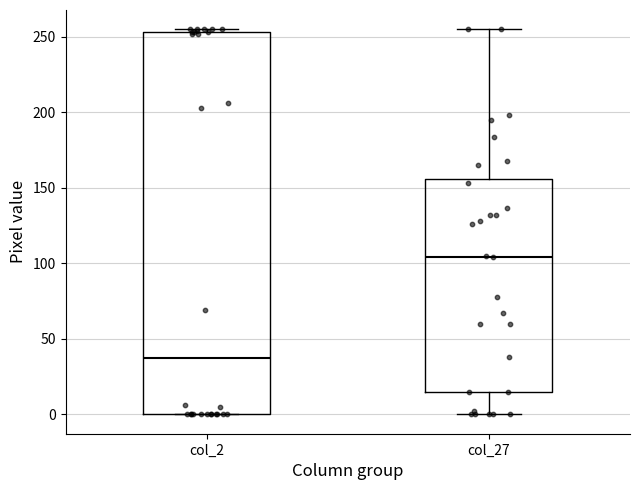

Comparing the boxes themselves (not the whiskers), which one is the tallest?

col_2